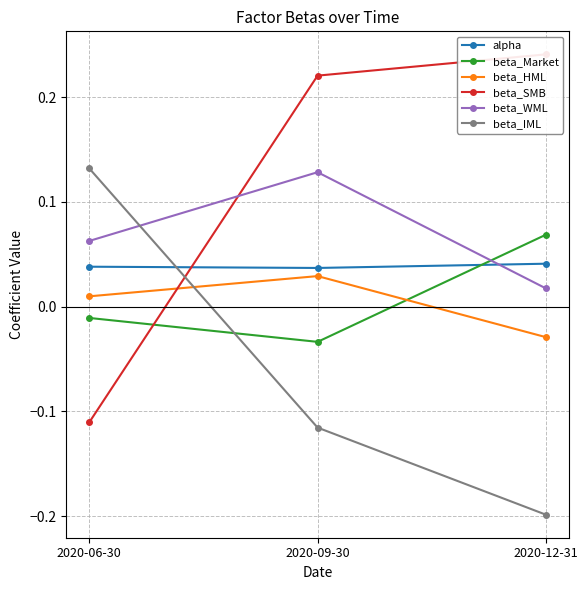

The value of beta_Market at 2020-12-31 is 0.1. True or false?

True